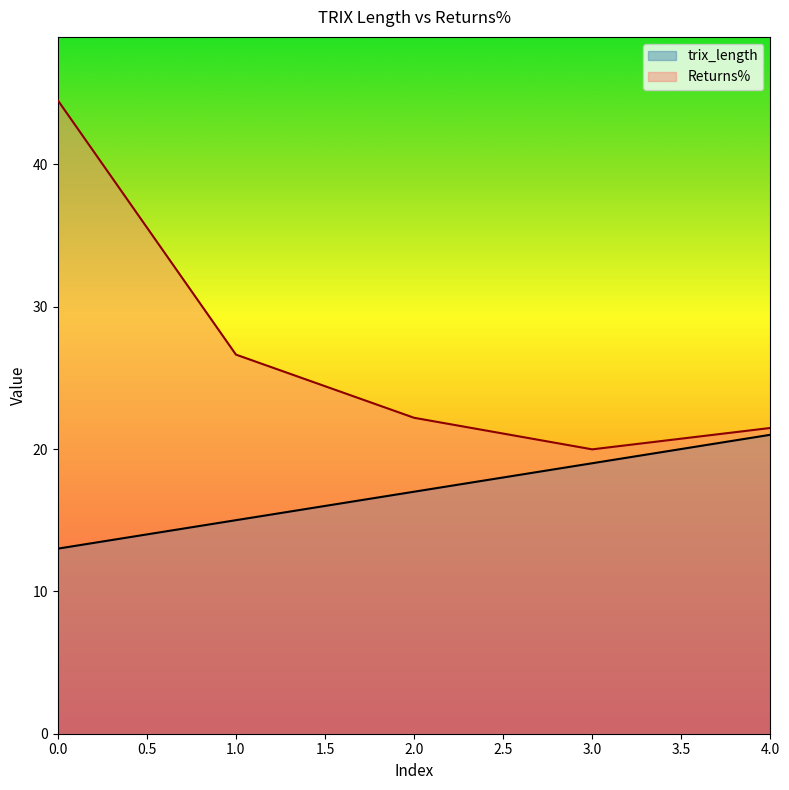

How many lines are shown in the chart?

2